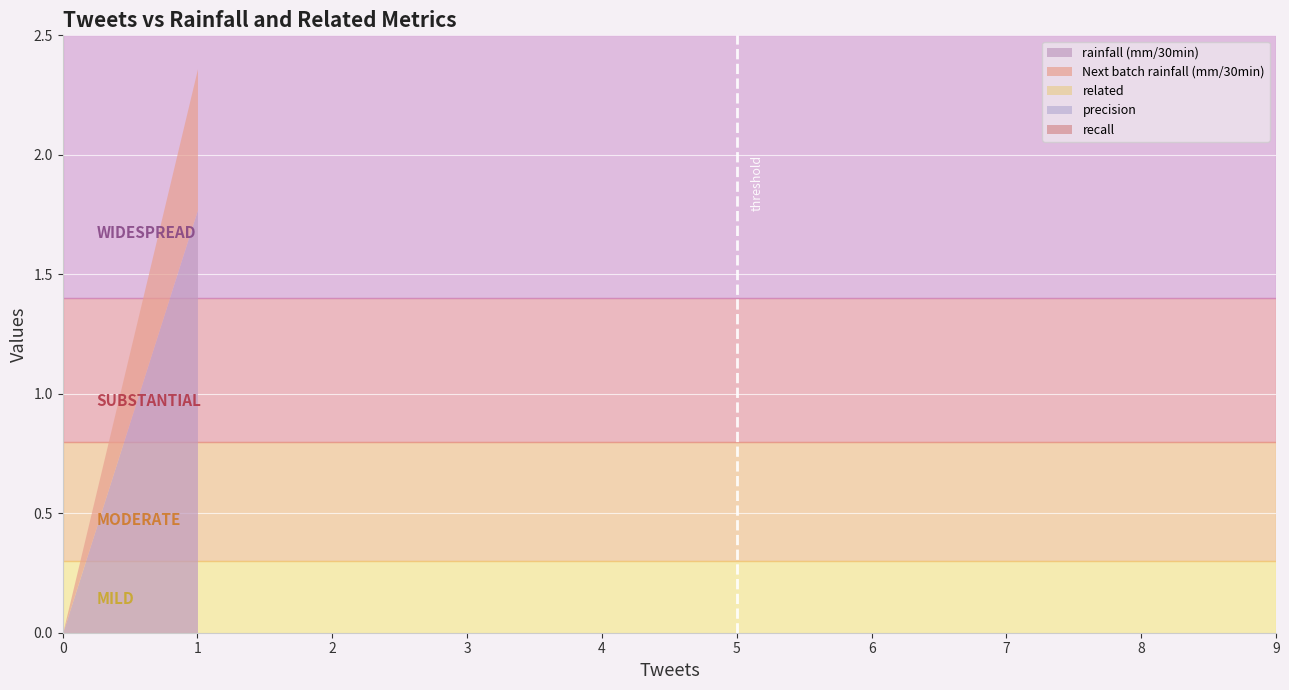

How many lines are shown in the chart?

5